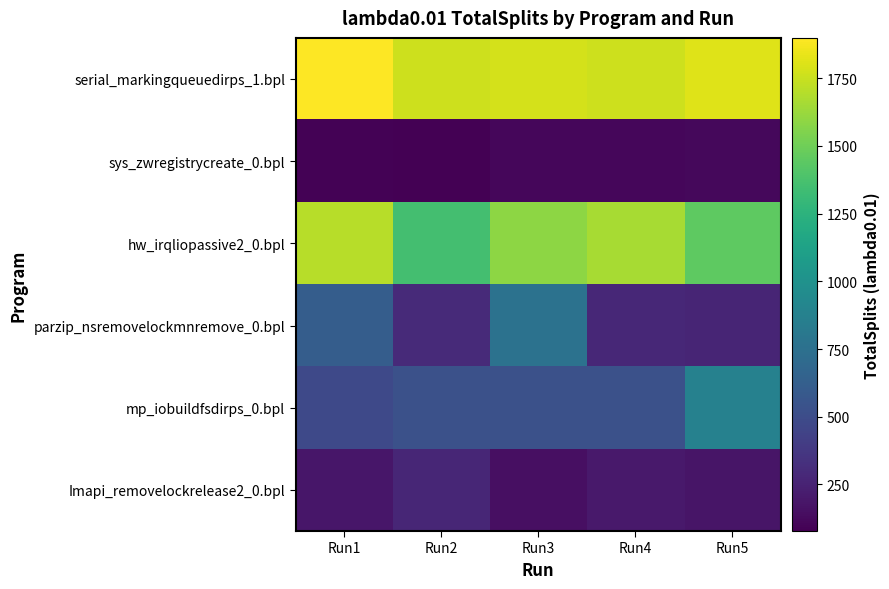

Which has a higher value, Run1 or Run2?

Run1